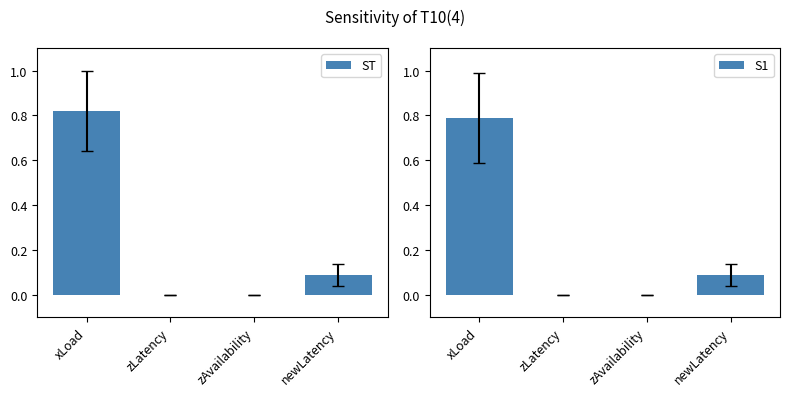

Reading right to left, transcribe all the data shown in this chart.

ST: newLatency=0.1	zAvailability=0.0	zLatency=0.0	xLoad=0.8
S1: newLatency=0.1	zAvailability=0.0	zLatency=0.0	xLoad=0.8